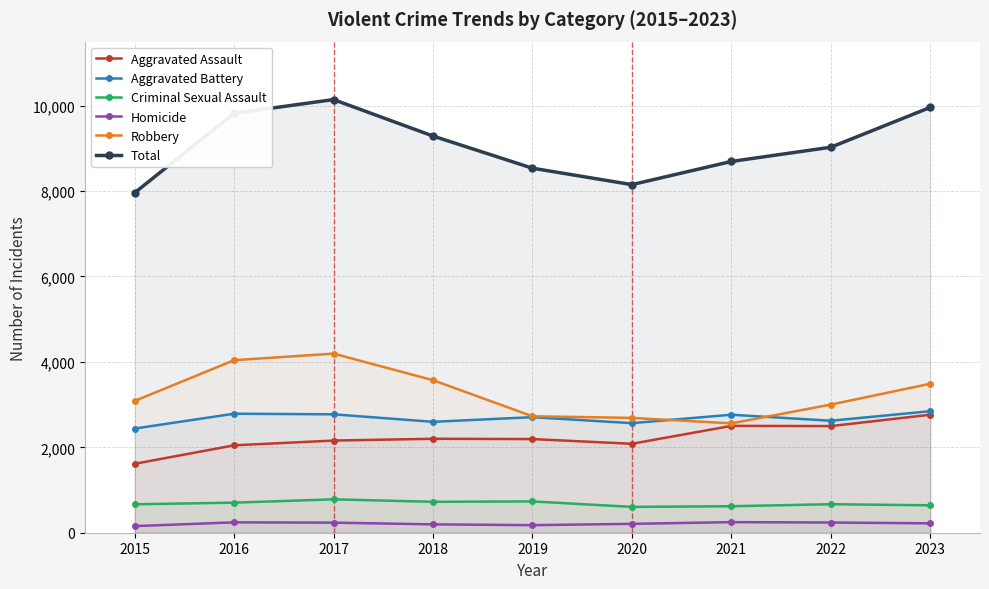

Count the number of data series in this chart.

6